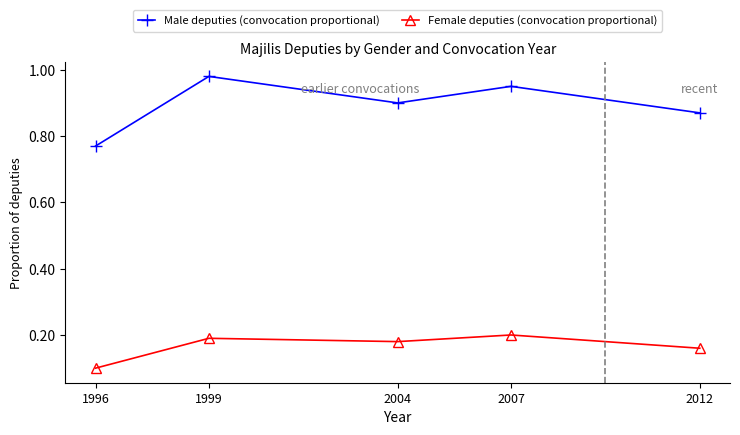

At which category does Male deputies (convocation proportional) reach its first local peak?

1999